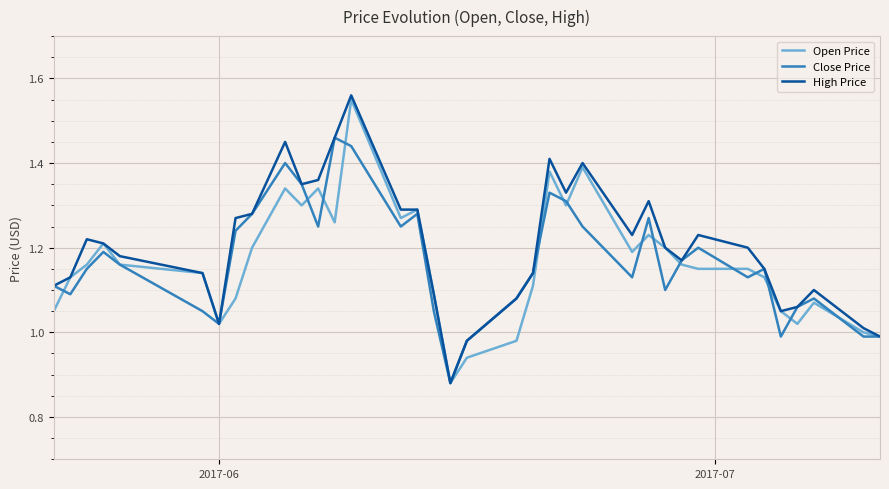

Which series has the widest spread of values?

High Price